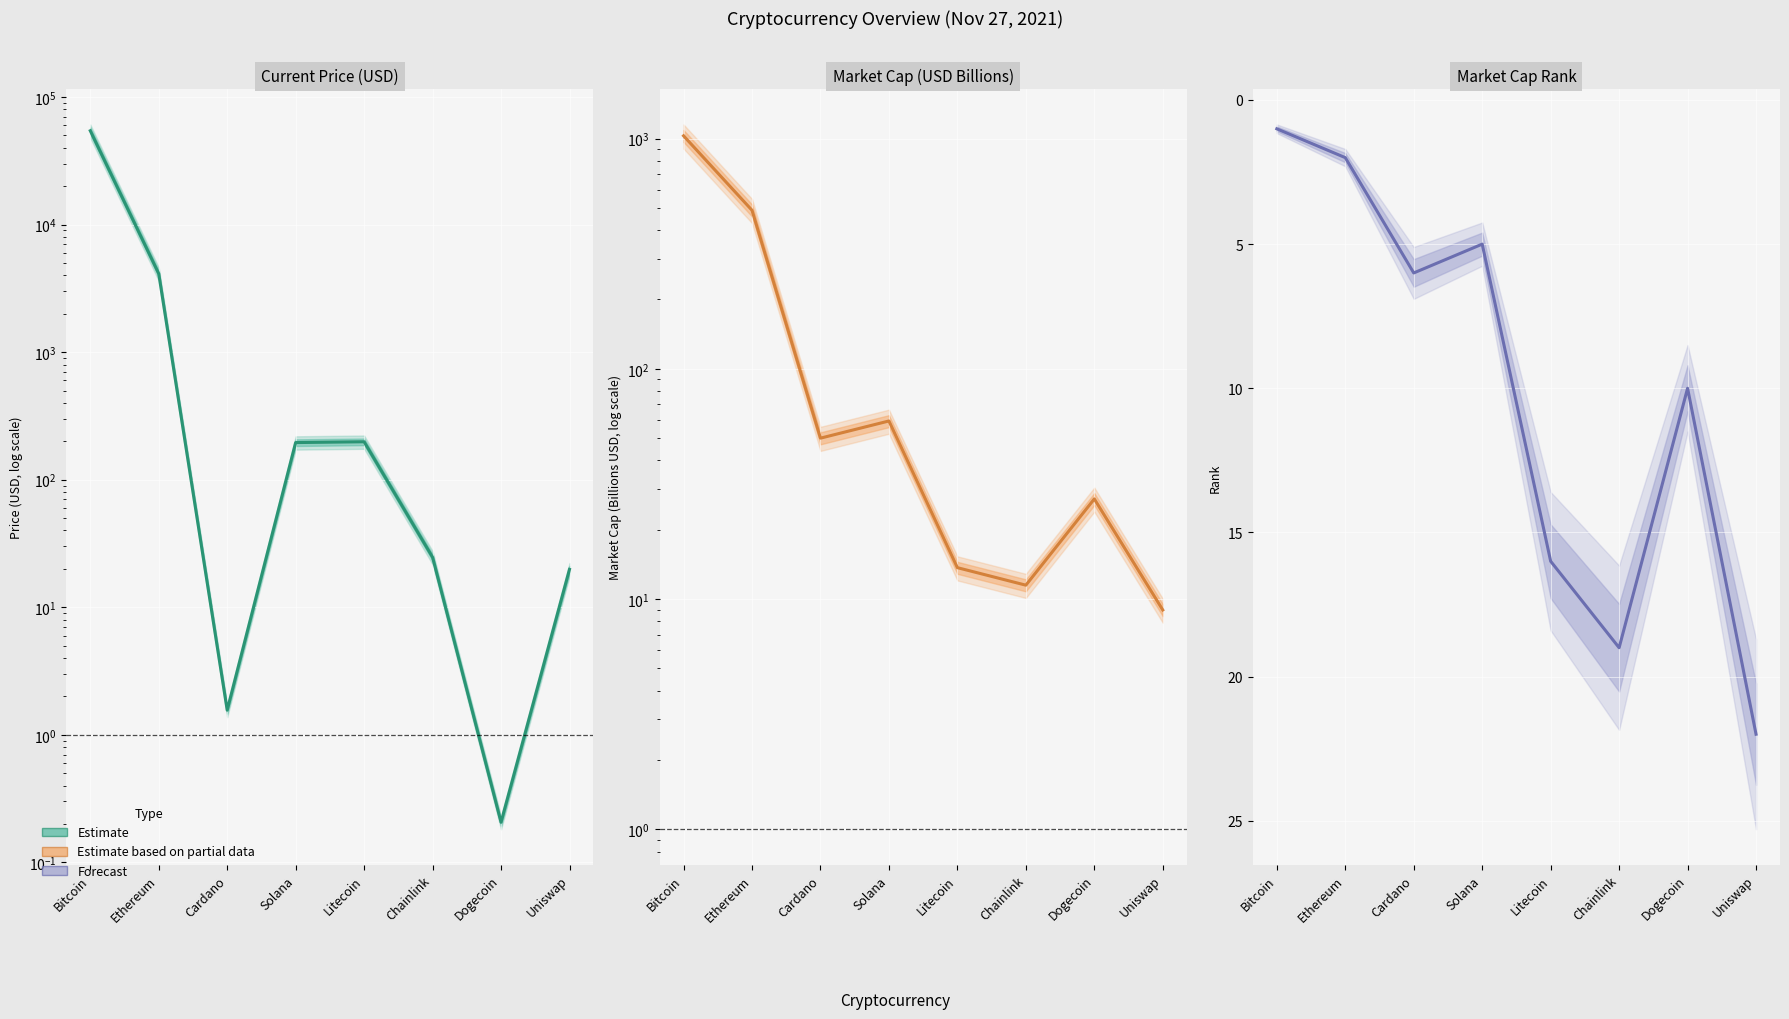

Which series ends up on top after the final intersection of Estimate and Estimate based on partial data?

Estimate